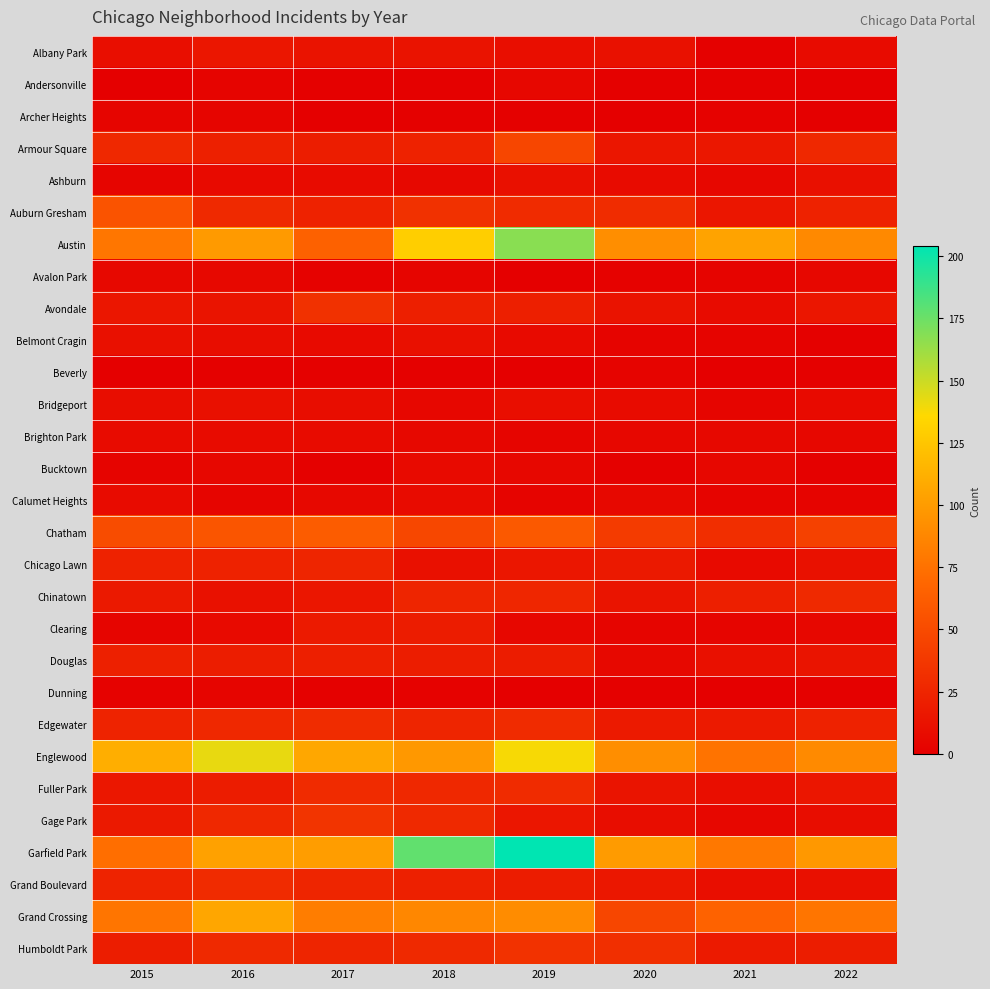

What is the total value across all series at 2018?

889